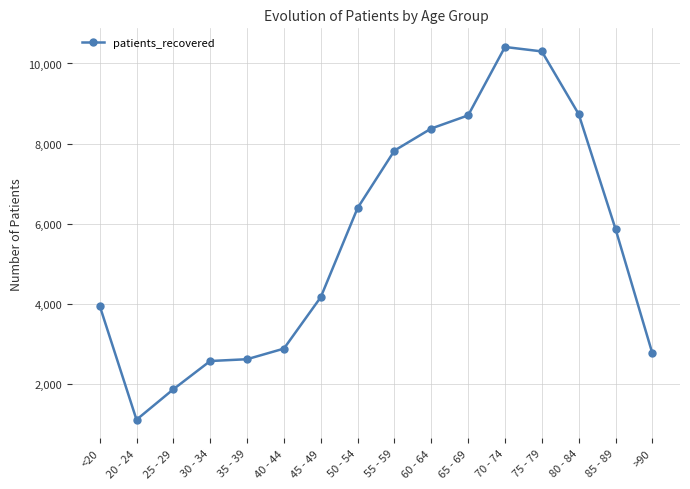

True or false: the data shows 17105 at 75 - 79.

False